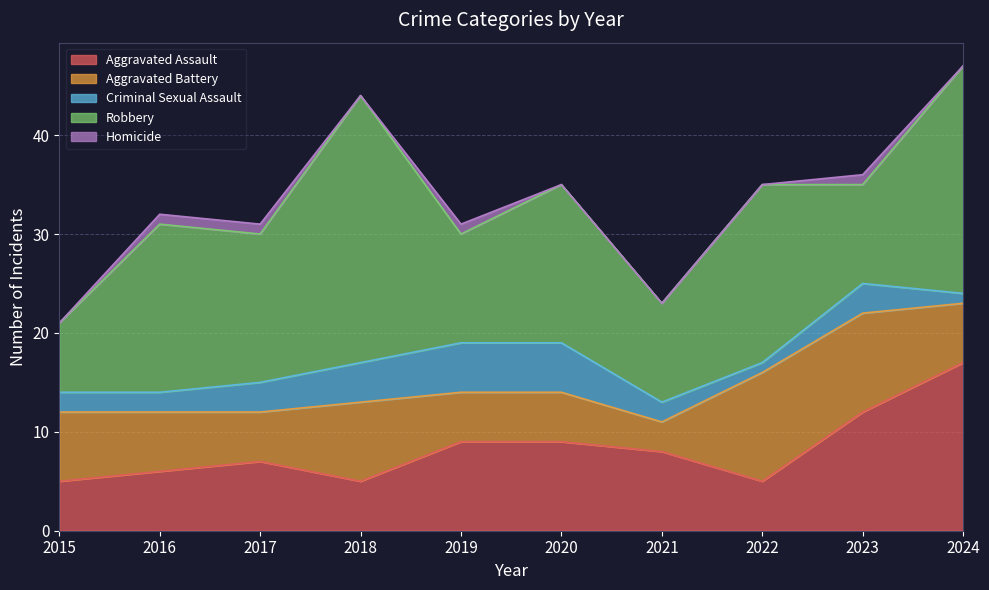

Which category has the lowest value in the Homicide series?

2015